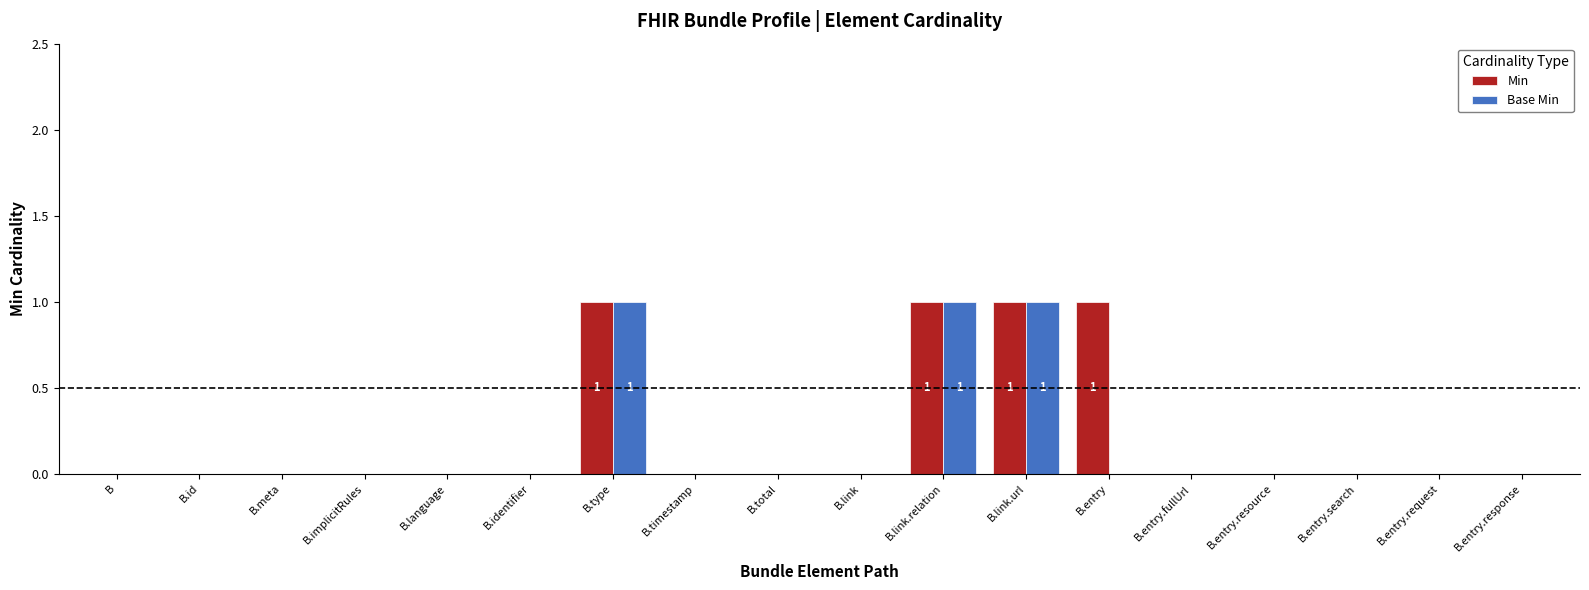

Are the bars horizontal?

No